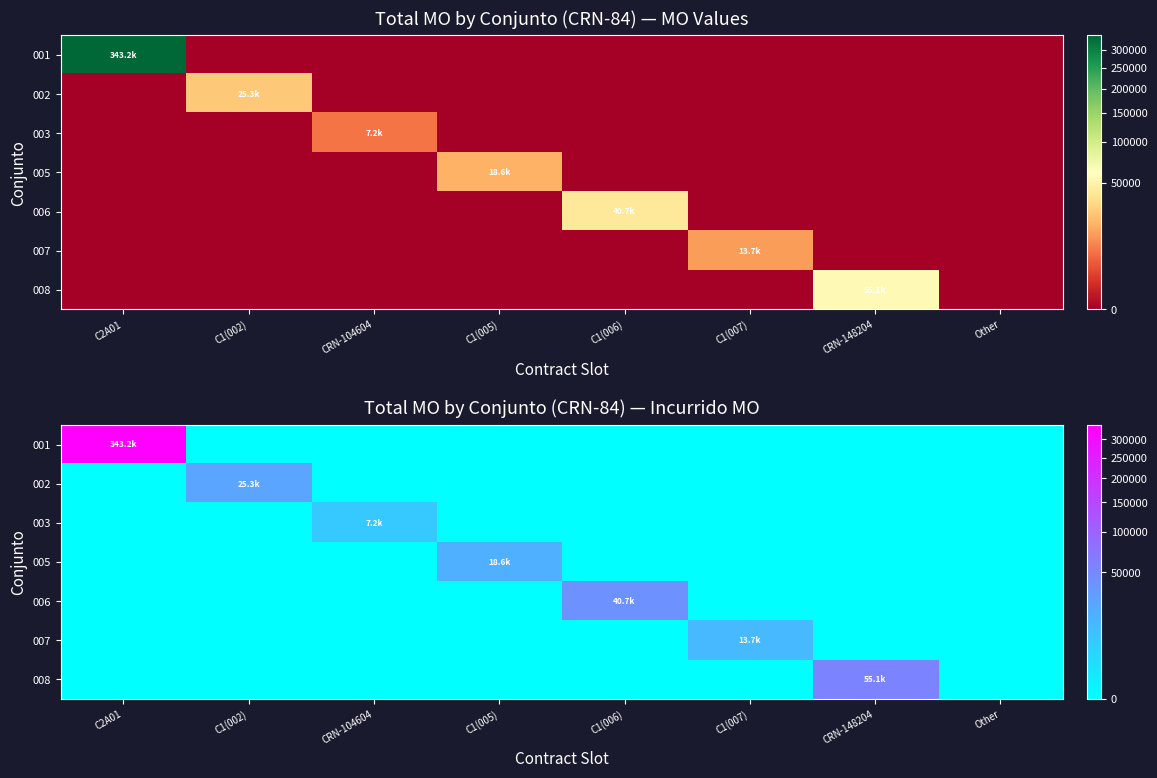

Is the value of 006 at CRN-148204 greater than the value of 003 at C1(005)?

No